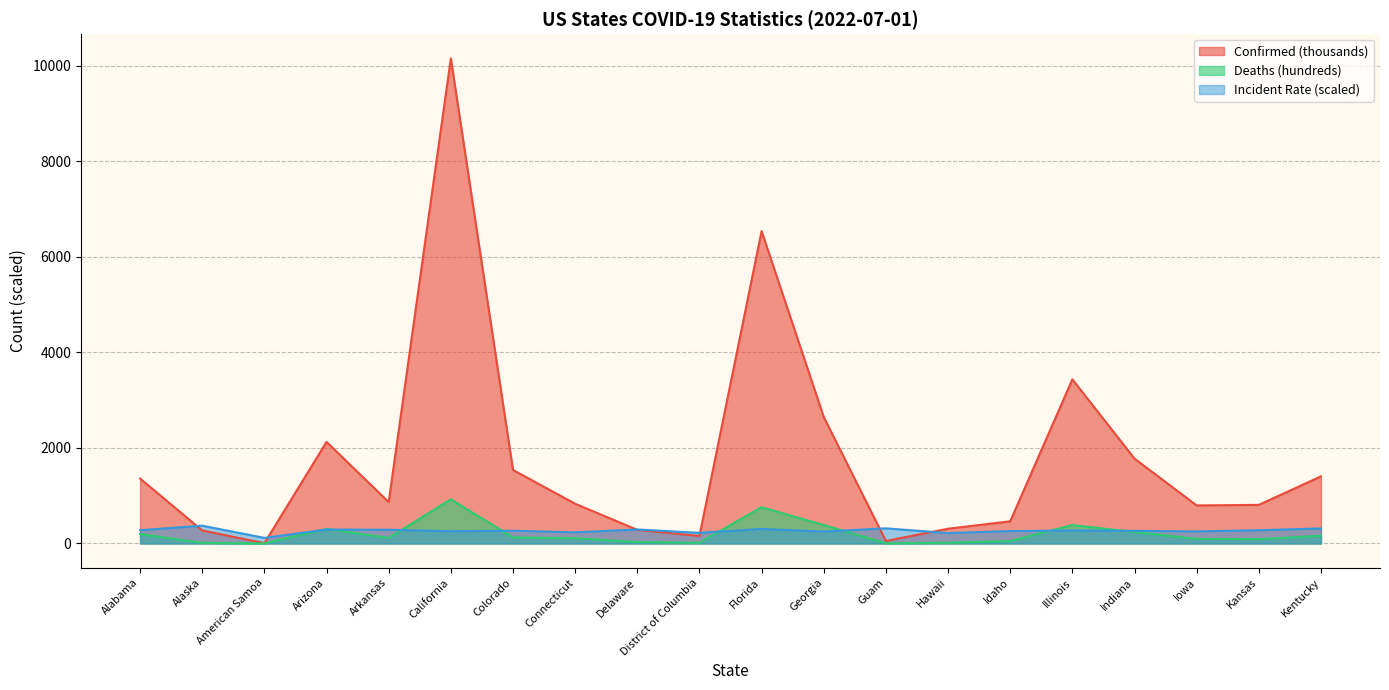

Which series has the widest spread of values?

Confirmed (thousands)